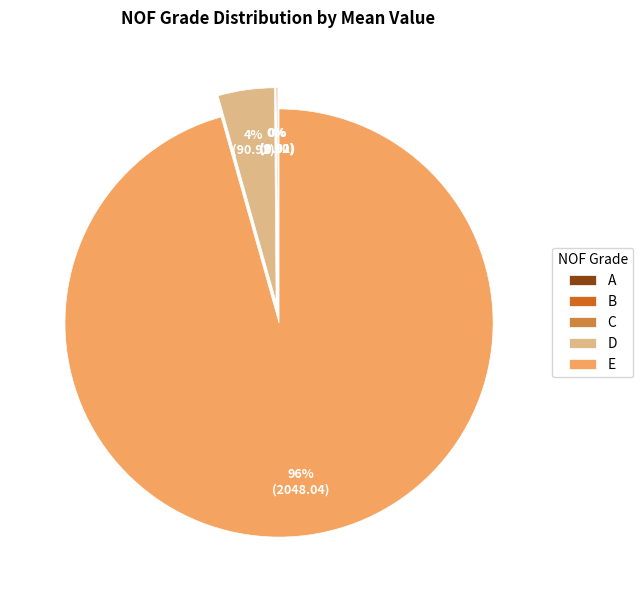

What percentage is the E slice, to the nearest percent?

96%